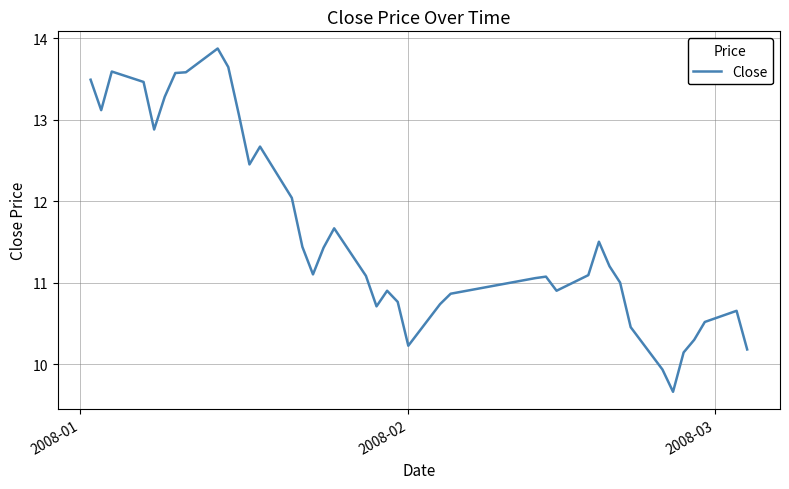

What is the greatest value displayed?

13.9